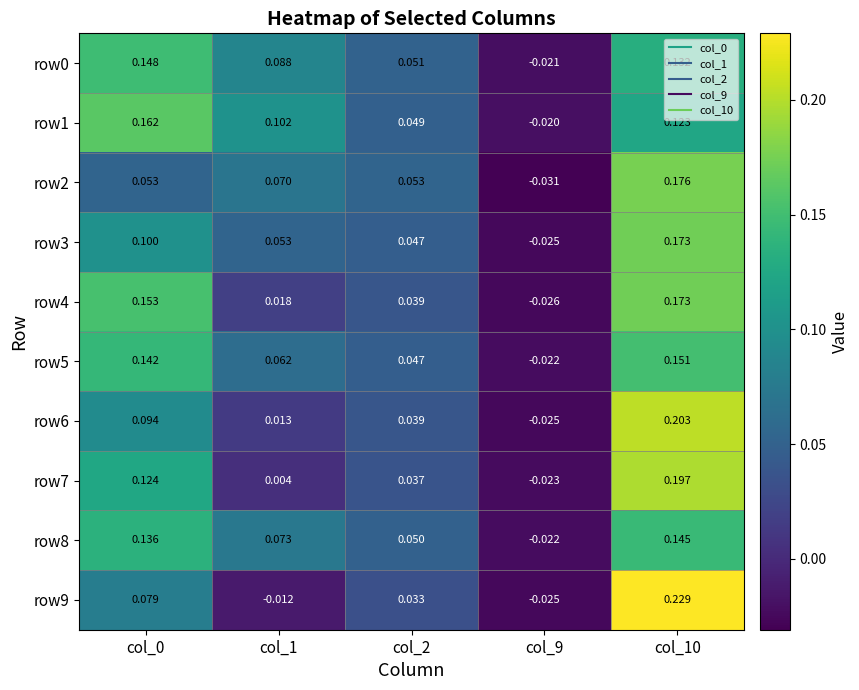

Is the value of row7 at col_0 greater than the value of row1 at col_2?

Yes